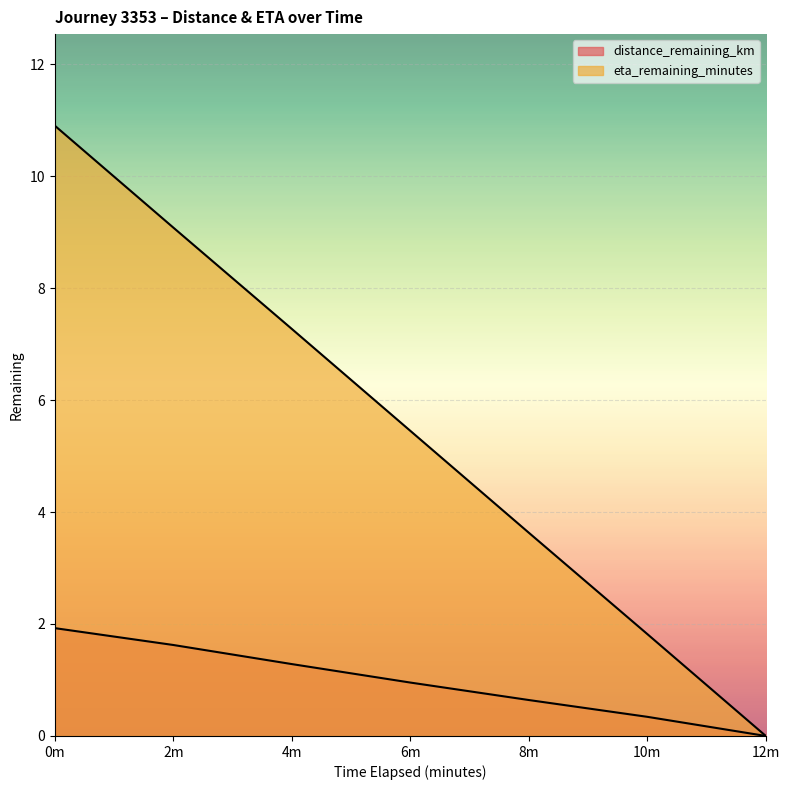

How many lines are shown in the chart?

2